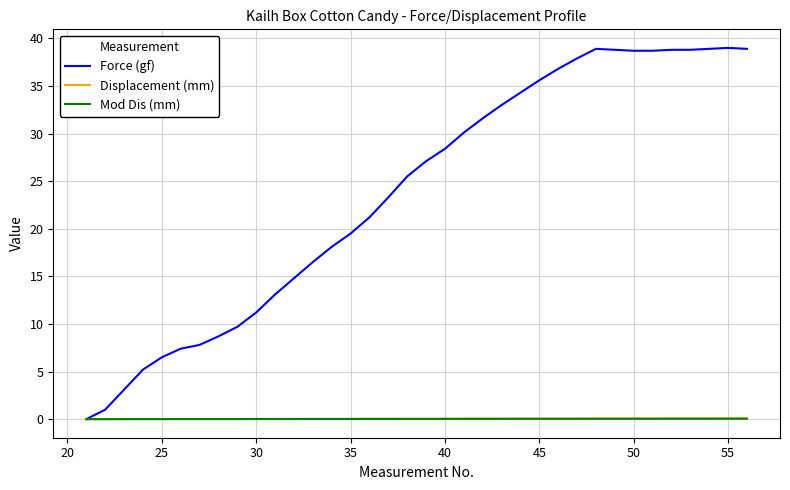

Which series has the largest range (max minus min)?

Force (gf)